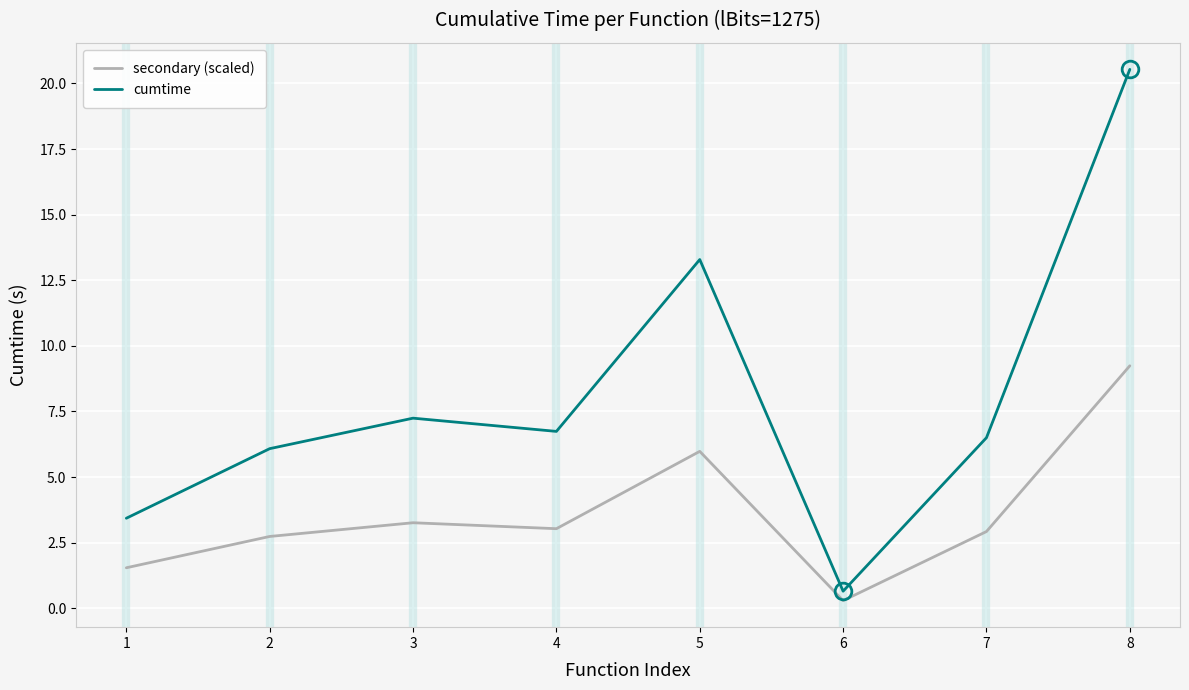

True or false: secondary (scaled) has more than 0 interior local peaks.

True